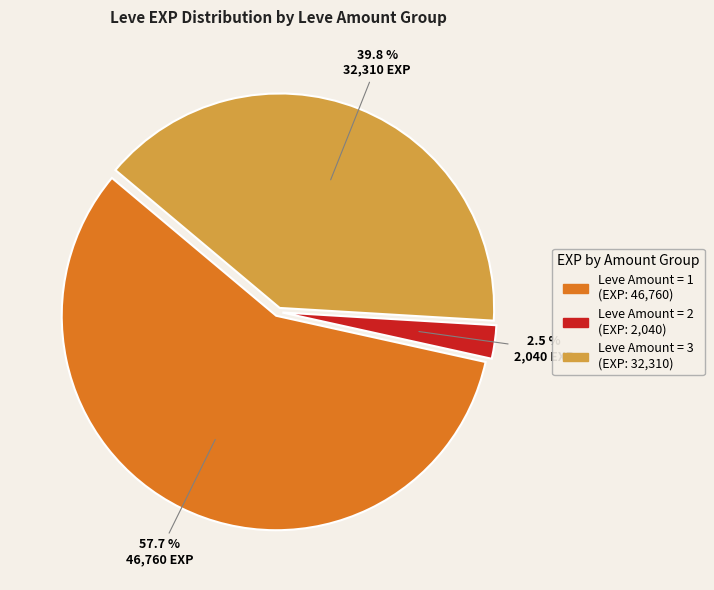

How many slices are in this pie chart?

3